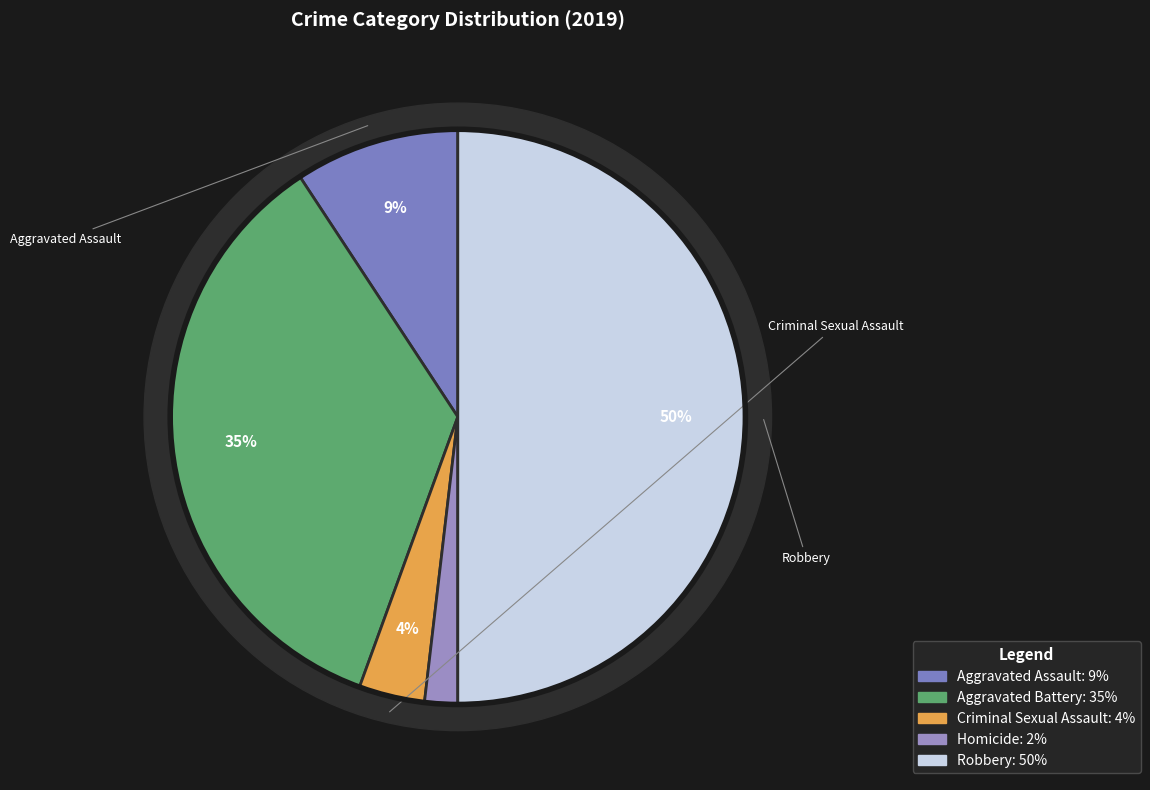

Does Criminal Sexual Assault account for over 50% of the chart?

No